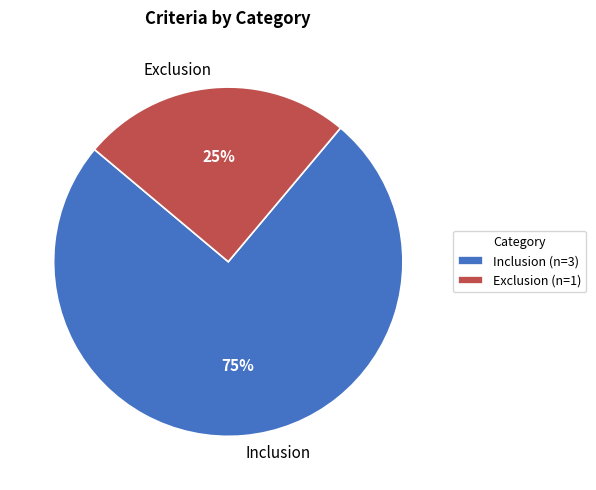

To the nearest percent, what percentage of the pie is Inclusion?

75%